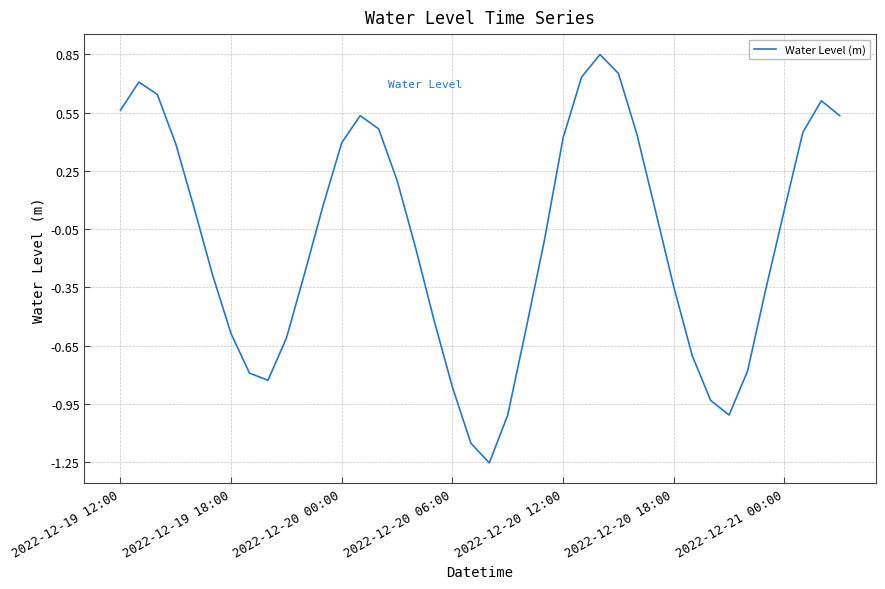

At which label does the data first exceed 0?

2022-12-19 12:00